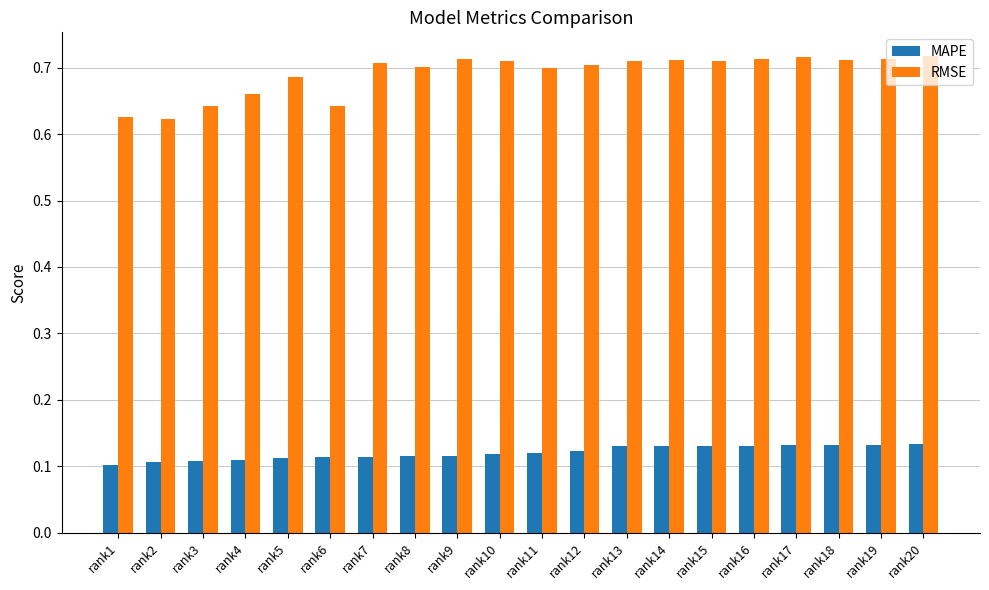

Rank the series by their average value, from highest to lowest.

RMSE, MAPE